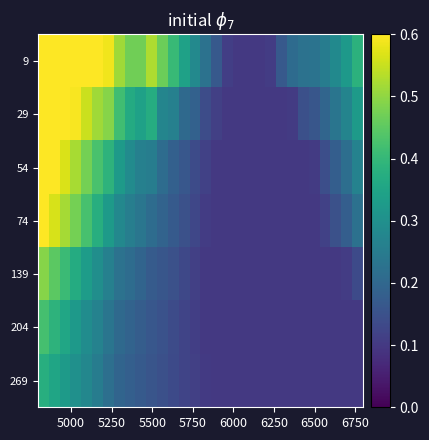

Reading right to left, transcribe all the data shown in this chart.

9: 0.4	0.3	0.3	0.3	0.2	0.2	0.2	0.2	0.1	0.1	0.1	0.1	0.1	0.2	0.2	0.3	0.3	0.4	0.5	0.5	0.5	0.5	0.5	0.6	0.6	0.6	0.7	0.7	0.8	0.8
29: 0.3	0.3	0.2	0.2	0.2	0.1	0.1	0.1	0.1	0.1	0.1	0.1	0.1	0.1	0.1	0.2	0.2	0.3	0.3	0.4	0.3	0.4	0.4	0.5	0.5	0.6	0.6	0.6	0.7	0.7
54: 0.3	0.2	0.2	0.1	0.1	0.1	0.1	0.1	0.1	0.1	0.1	0.1	0.1	0.1	0.1	0.1	0.2	0.2	0.2	0.3	0.3	0.3	0.3	0.4	0.4	0.5	0.5	0.6	0.6	0.7
74: 0.2	0.2	0.1	0.1	0.1	0.1	0.1	0.1	0.1	0.1	0.1	0.1	0.1	0.1	0.1	0.1	0.1	0.2	0.2	0.2	0.2	0.3	0.3	0.3	0.4	0.4	0.5	0.5	0.6	0.6
139: 0.1	0.1	0.1	0.1	0.1	0.1	0.1	0.1	0.1	0.1	0.1	0.1	0.1	0.1	0.1	0.1	0.1	0.1	0.2	0.2	0.2	0.2	0.2	0.3	0.3	0.3	0.4	0.4	0.4	0.5
204: 0.1	0.1	0.1	0.1	0.1	0.1	0.1	0.1	0.1	0.1	0.1	0.1	0.1	0.1	0.1	0.1	0.1	0.1	0.2	0.2	0.2	0.2	0.2	0.2	0.3	0.3	0.3	0.4	0.4	0.4
269: 0.1	0.1	0.1	0.1	0.1	0.1	0.1	0.1	0.1	0.1	0.1	0.1	0.1	0.1	0.1	0.1	0.1	0.1	0.1	0.2	0.2	0.2	0.2	0.2	0.3	0.3	0.3	0.3	0.4	0.4